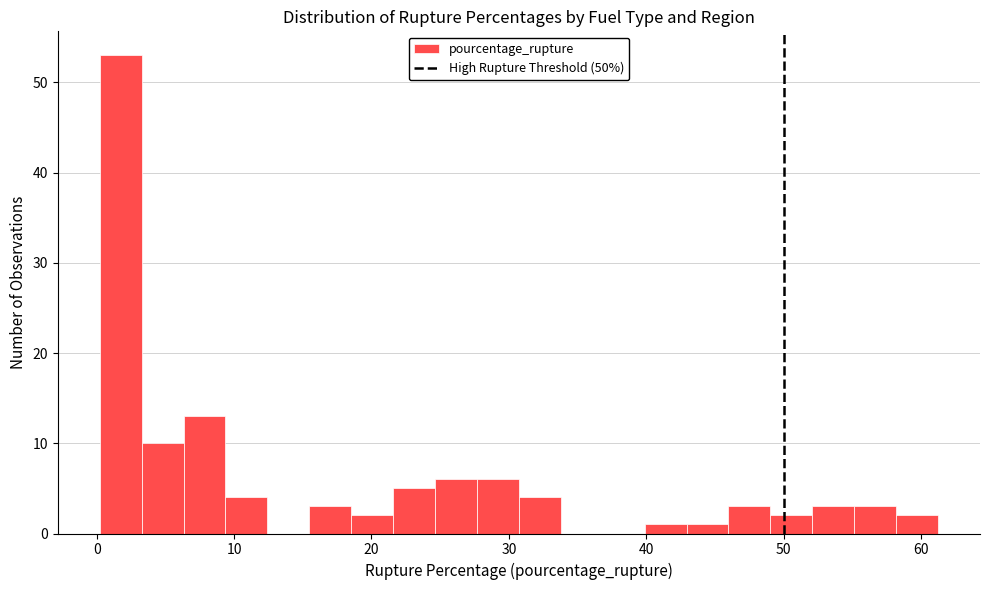

Around what value on the x-axis is the tallest bar? Give the approximate position of its centre, as read against the axis.

2